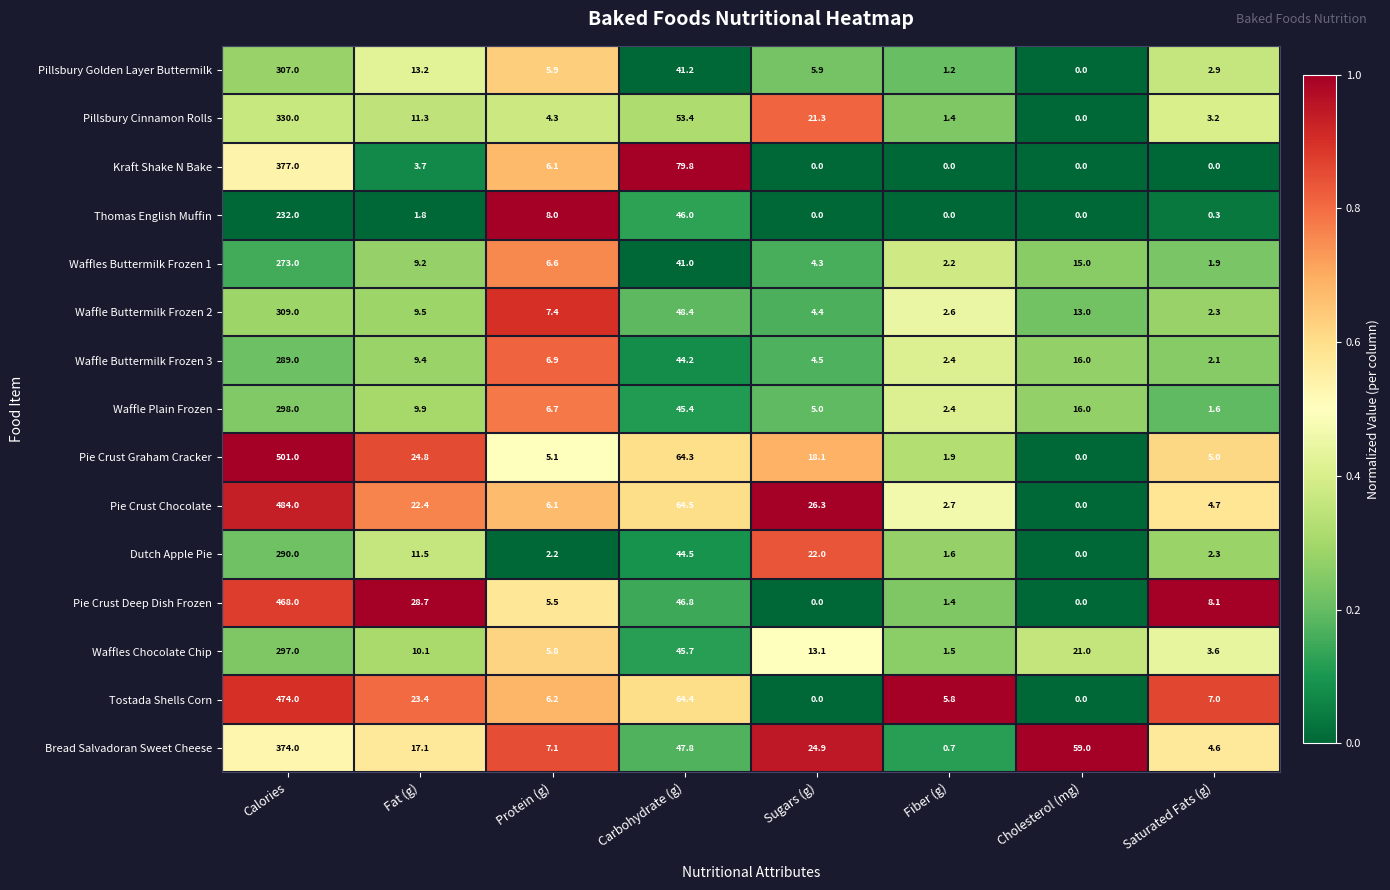

Which label corresponds to the largest value in the chart?

Calories